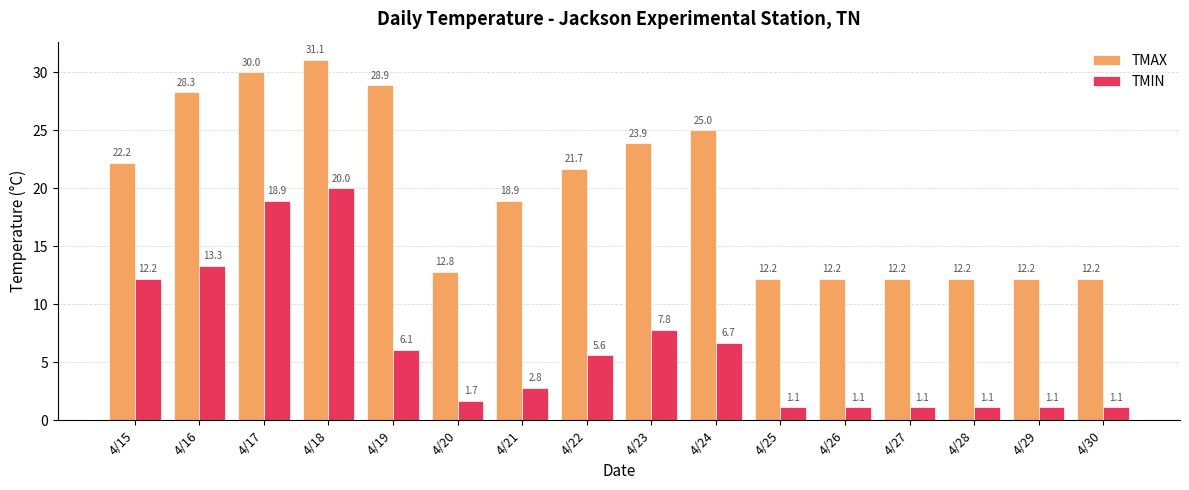

Rank the series by their average value, from lowest to highest.

TMIN, TMAX